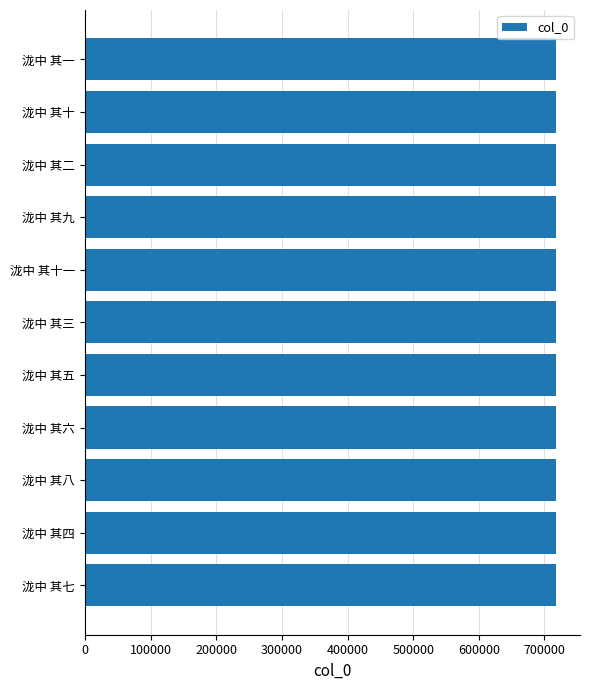

How many distinct data groups are displayed?

1